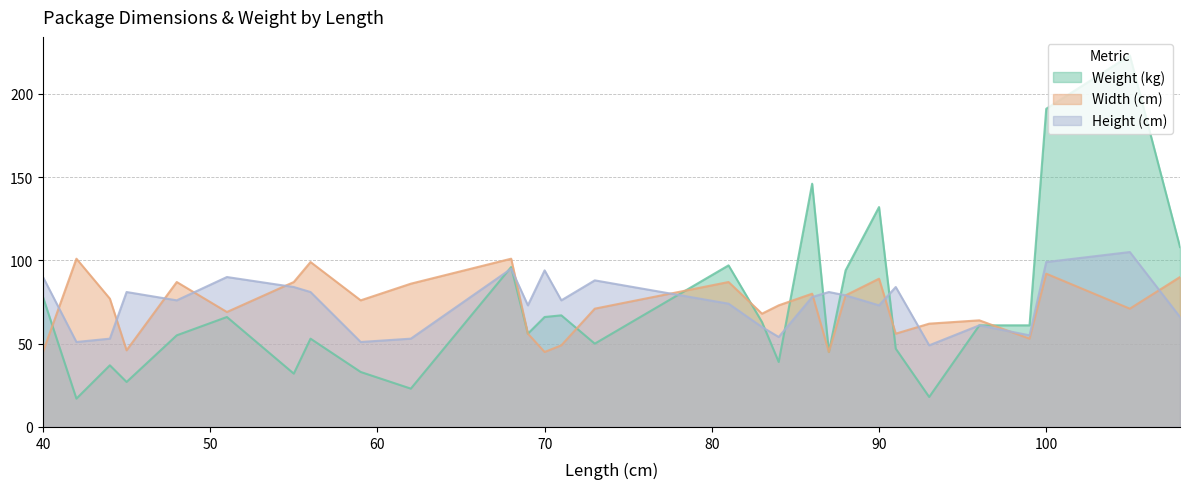

Rank the categories by Weight (kg) value from lowest to highest.

42, 93, 62, 45, 55, 59, 44, 84, 87, 91, 73, 56, 48, 69, 96, 99, 83, 51, 70, 71, 40, 88, 68, 81, 108, 90, 86, 100, 105